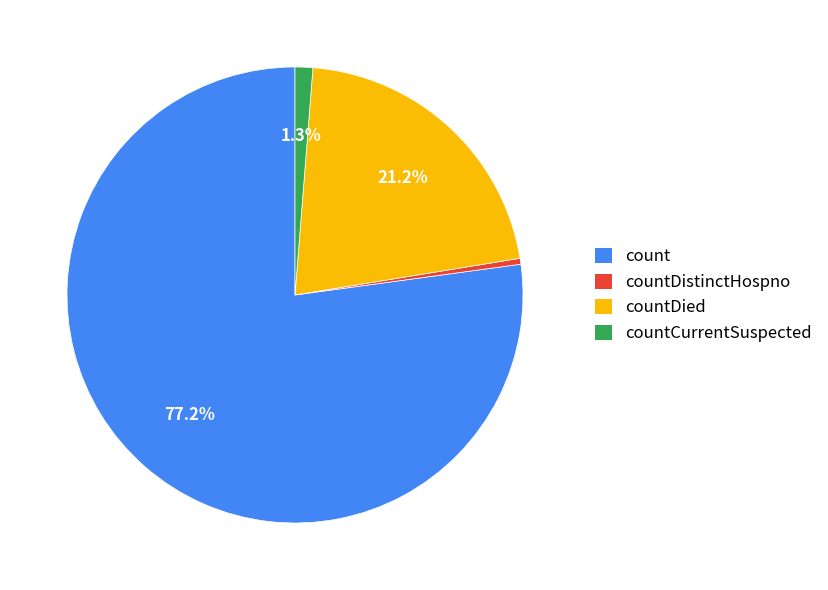

Does countCurrentSuspected represent more than half of the total?

No